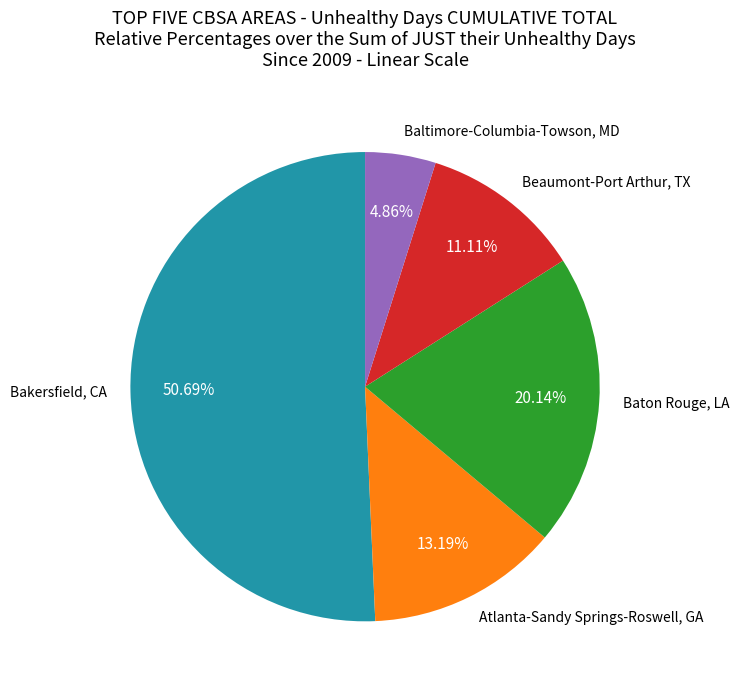

To the nearest percent, what is the difference between the largest and smallest slice percentages?

46%